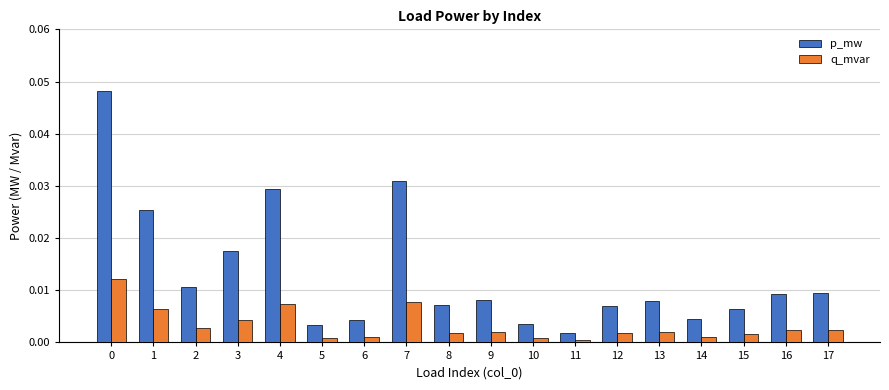

The value of q_mvar at 13 is 0.0. True or false?

True